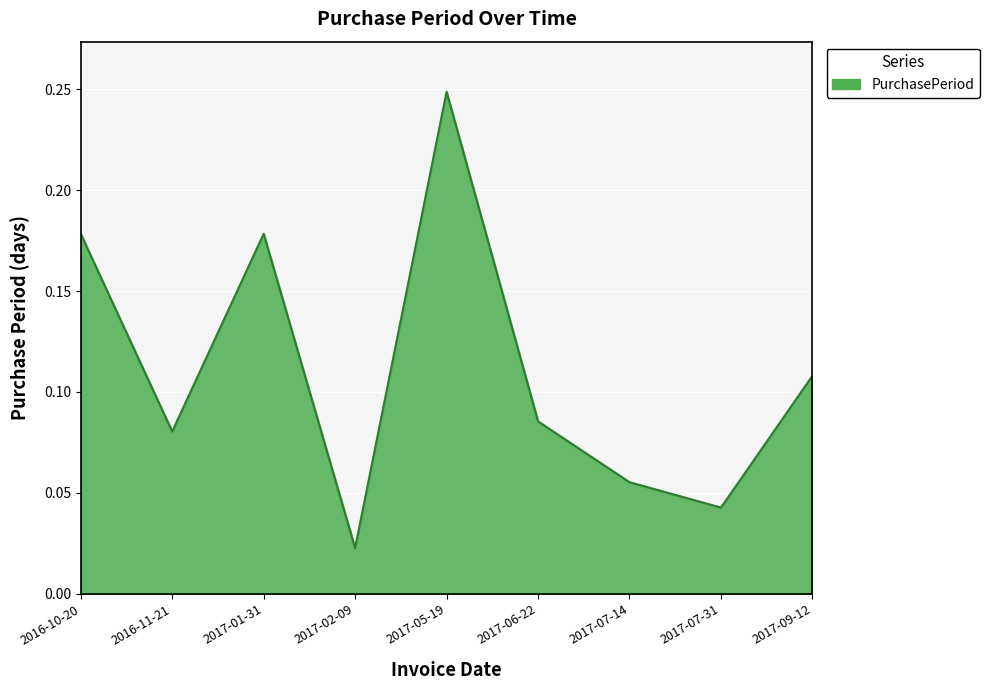

How many series are shown in this chart?

1